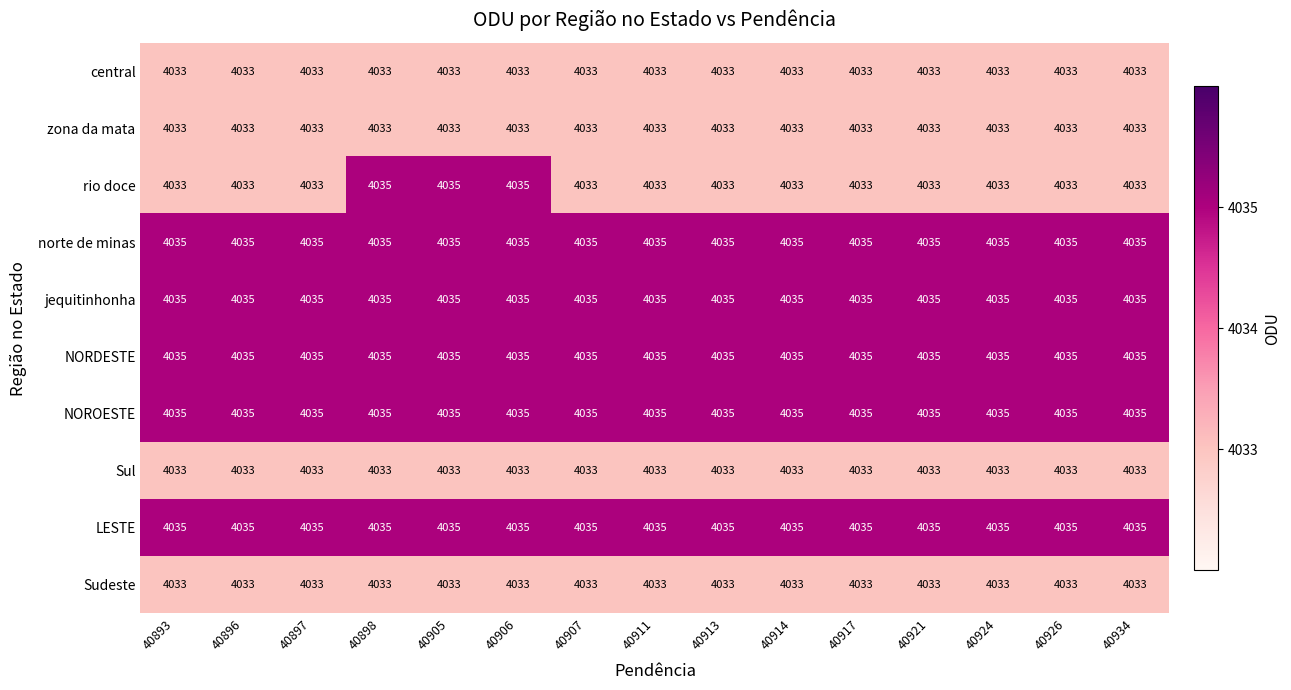

At how many categories does at least one series exceed 4034?

15